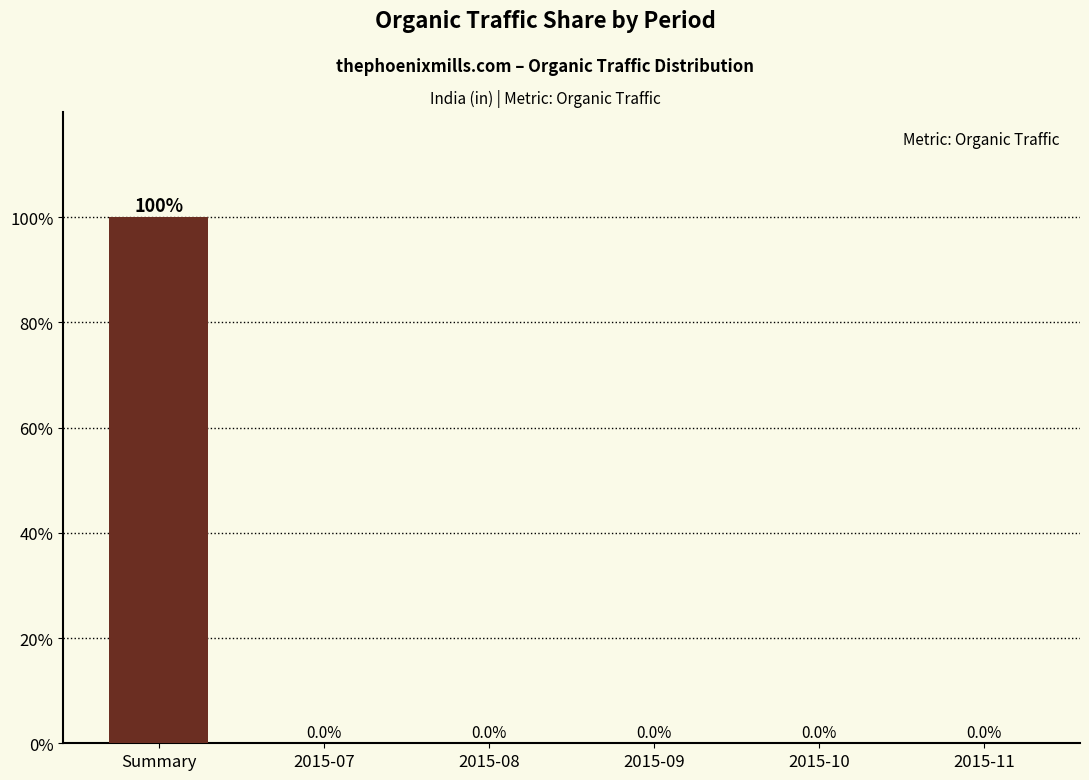

Is it true that the value at 2015-09 is 0.0?

True